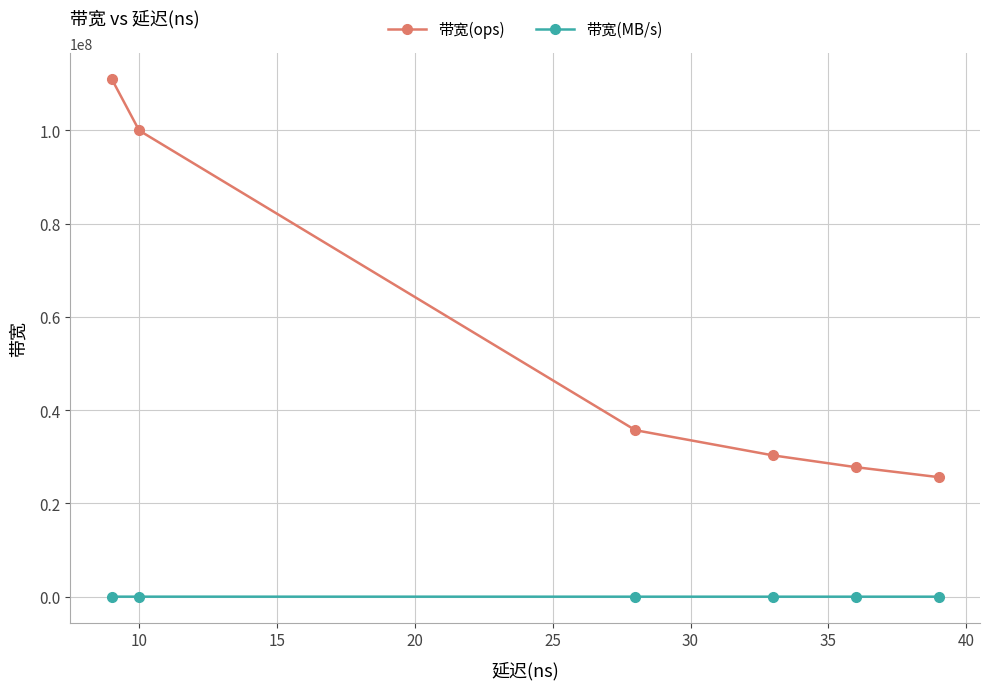

How many lines are shown in the chart?

2